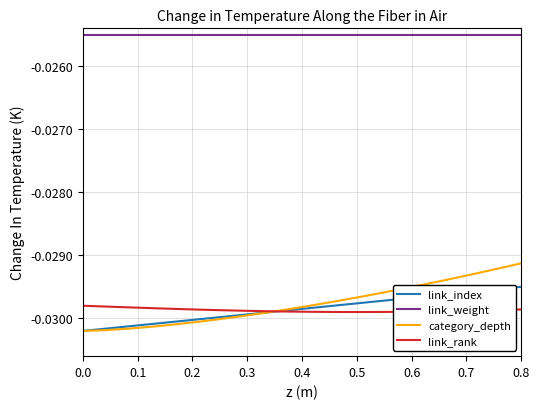

True or false: link_rank and link_weight intersect in this chart.

False